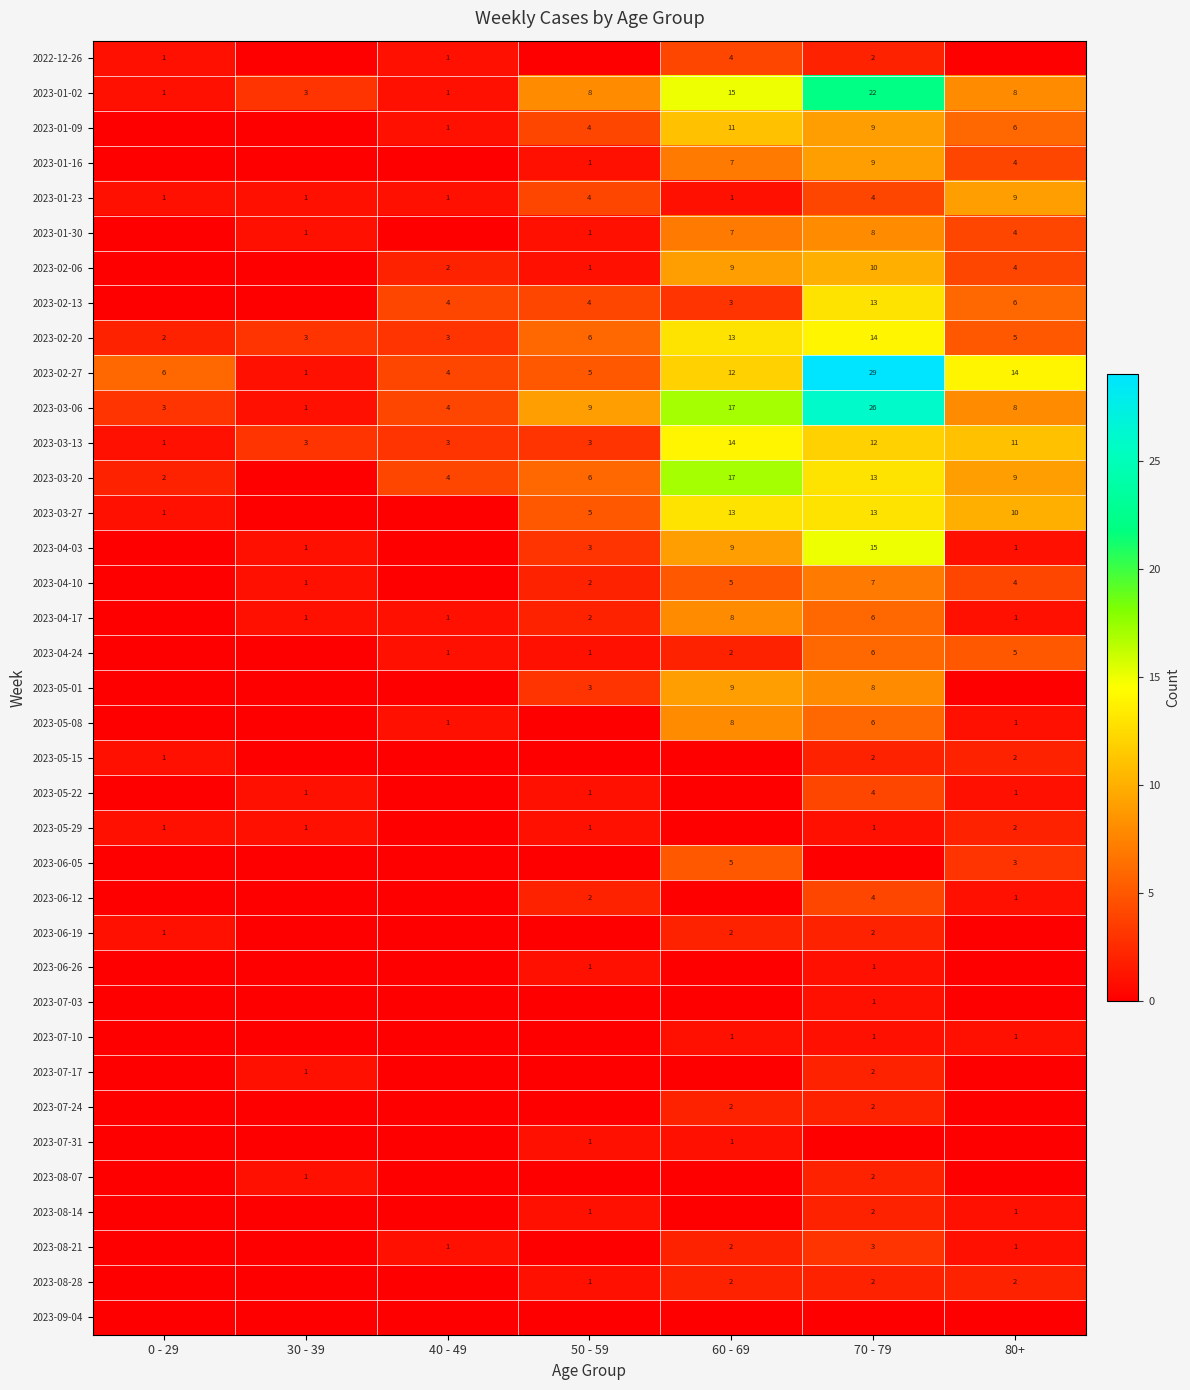

What is the sum of the 2023-03-06 values at 80+ and 60 - 69?

25